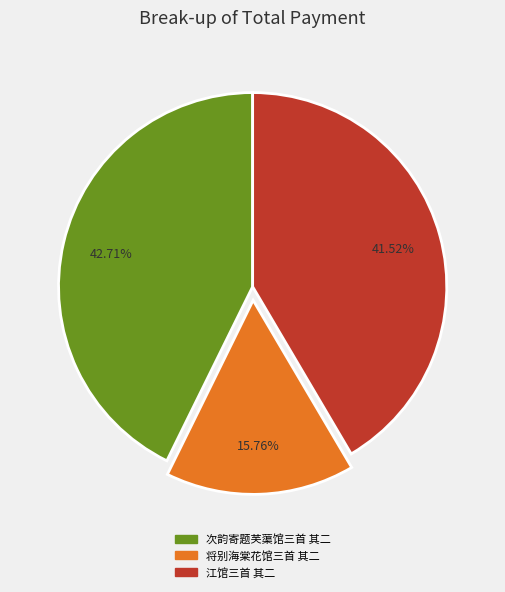

What percentage do 将别海棠花馆三首 其二 and 江馆三首 其二 together represent?

57.3%